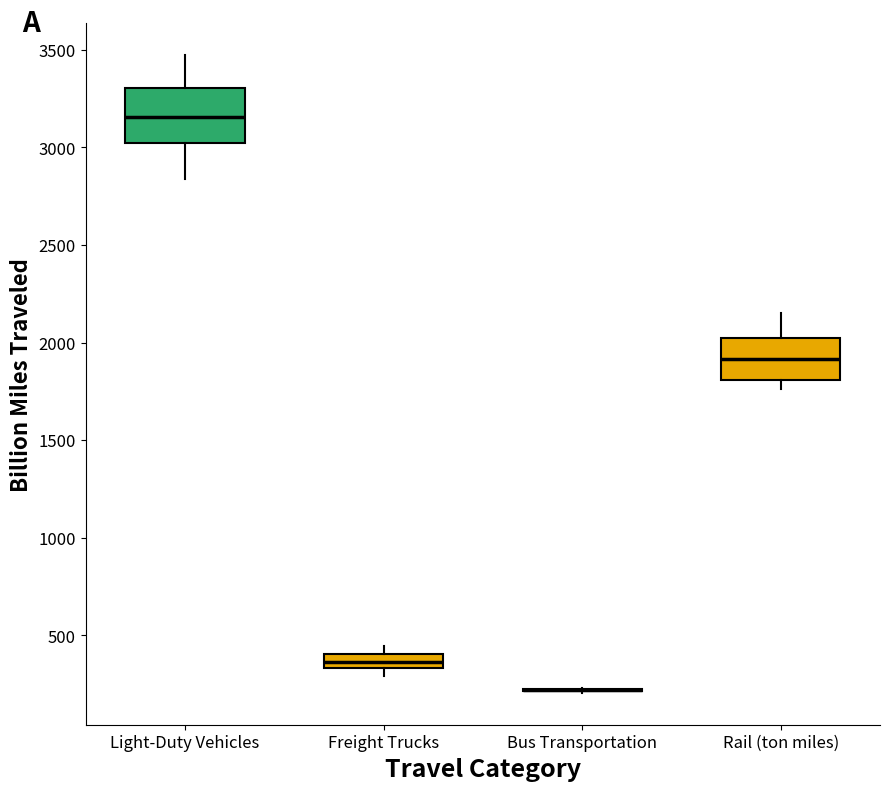

Which box is the tallest, from its lower edge to its upper edge?

Light-Duty Vehicles